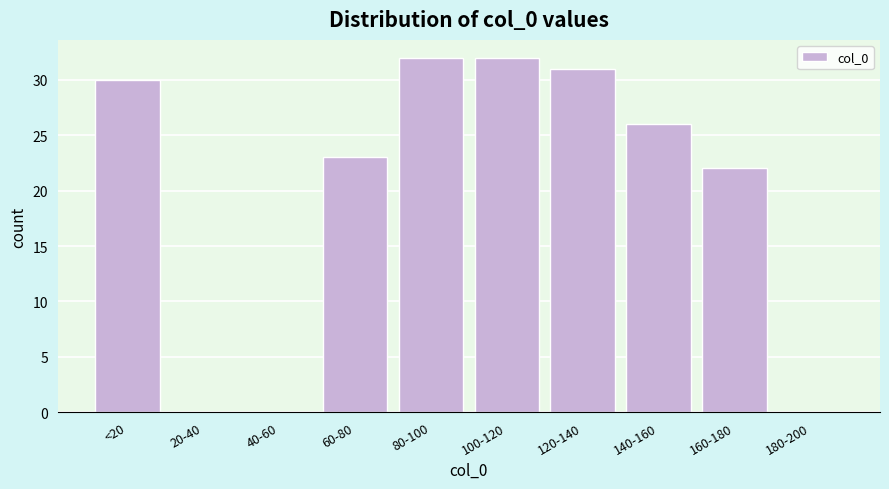

Reading right to left, what are all the values shown in this chart?

180-200=0	160-180=22	140-160=26	120-140=31	100-120=32	80-100=32	60-80=23	40-60=0	20-40=0	<20=30